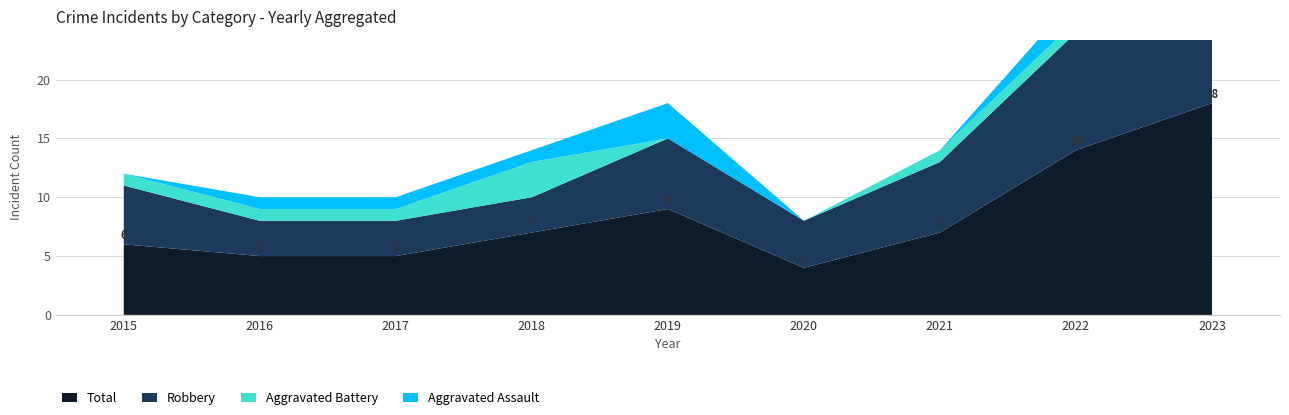

Reading right to left, transcribe all the data shown in this chart.

Aggravated Assault: 2023=4	2022=2	2021=0	2020=0	2019=3	2018=1	2017=1	2016=1	2015=0
Aggravated Battery: 2023=1	2022=1	2021=1	2020=0	2019=0	2018=3	2017=1	2016=1	2015=1
Robbery: 2023=13	2022=10	2021=6	2020=4	2019=6	2018=3	2017=3	2016=3	2015=5
Total: 2023=18	2022=14	2021=7	2020=4	2019=9	2018=7	2017=5	2016=5	2015=6